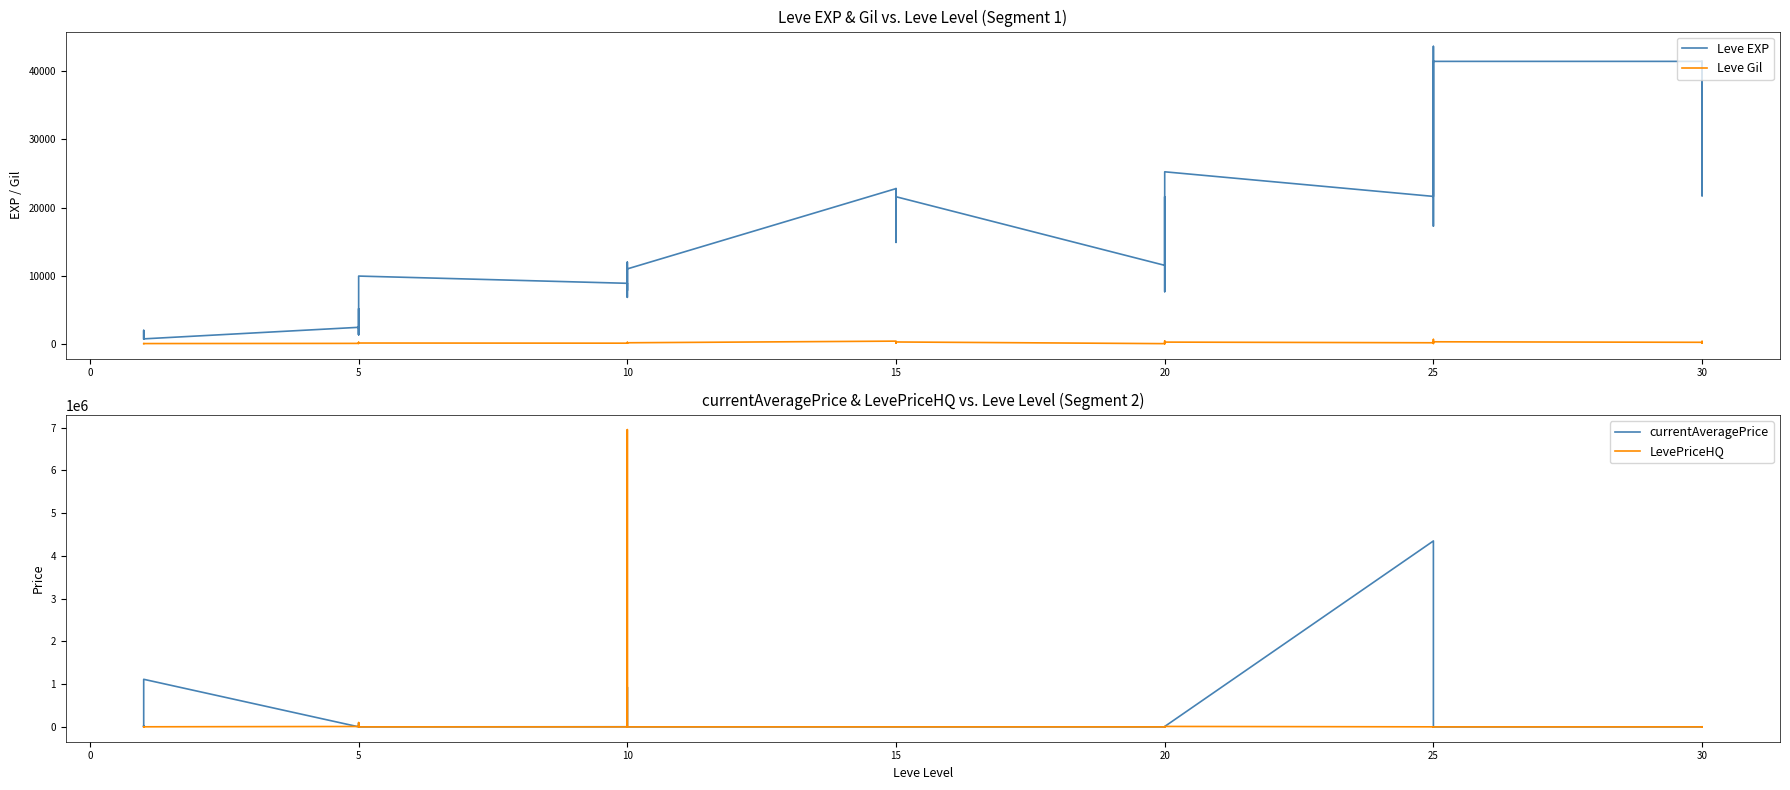

True or false: LevePriceHQ has a value of 10000.0 at 5.

True